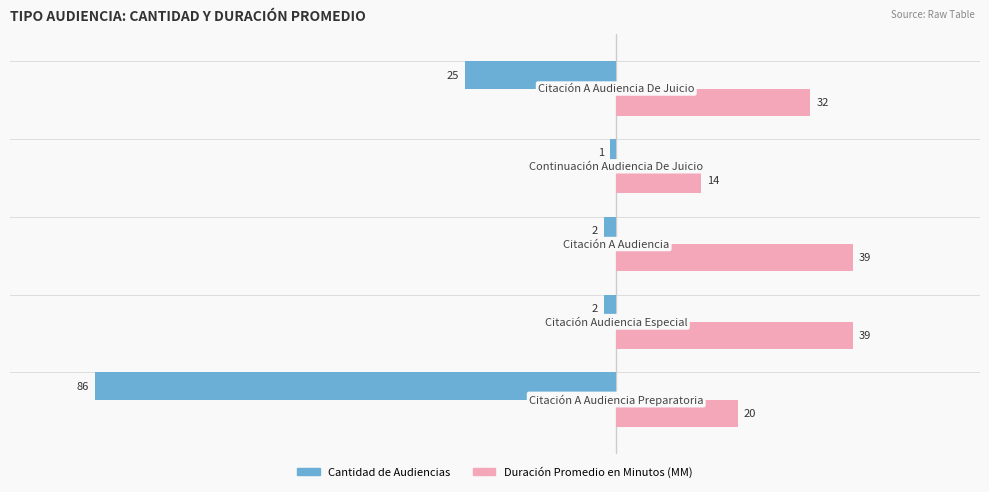

What is the difference between the maximum and minimum values in the Duración Promedio en Minutos (MM) series?

25